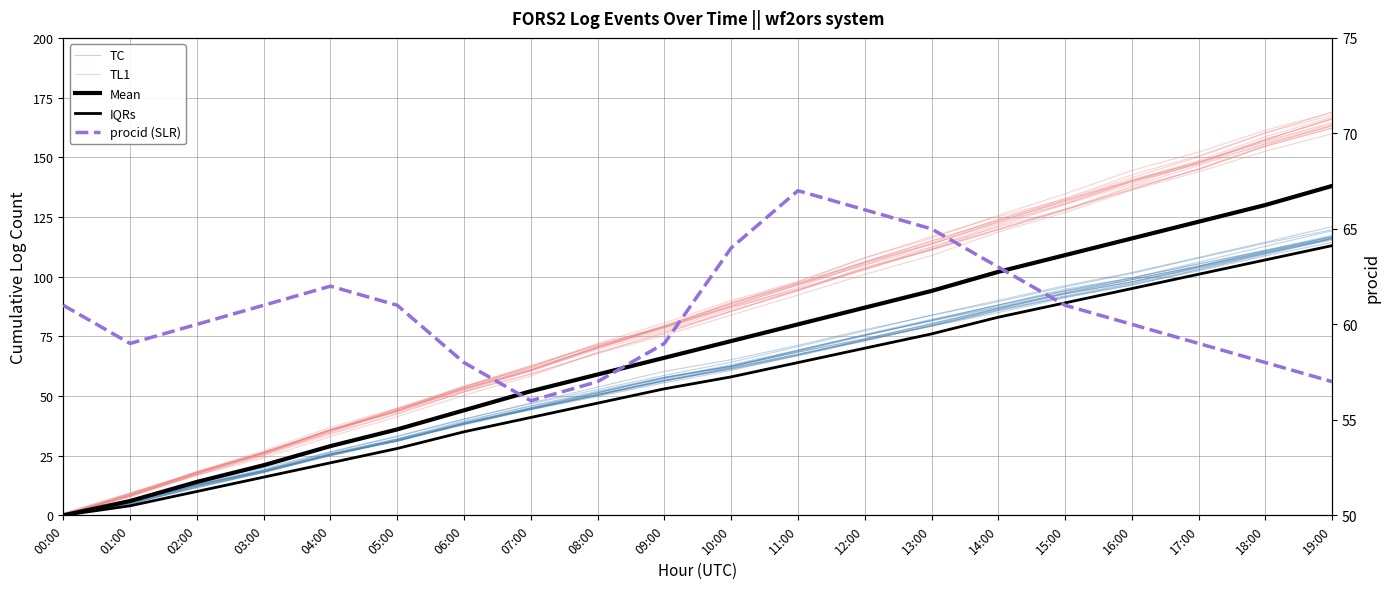

What is the value of the Mean point at the 8th from the left?

52.0